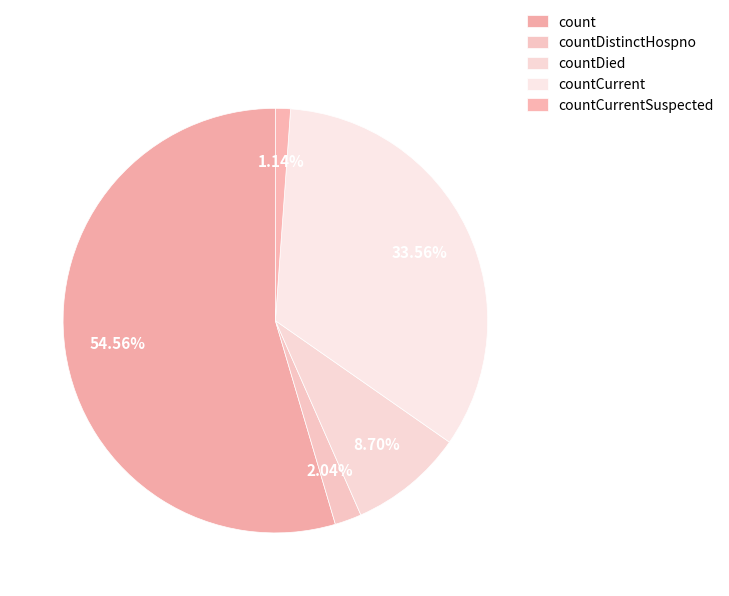

Is it true that countDistinctHospno is 12% of the pie?

False